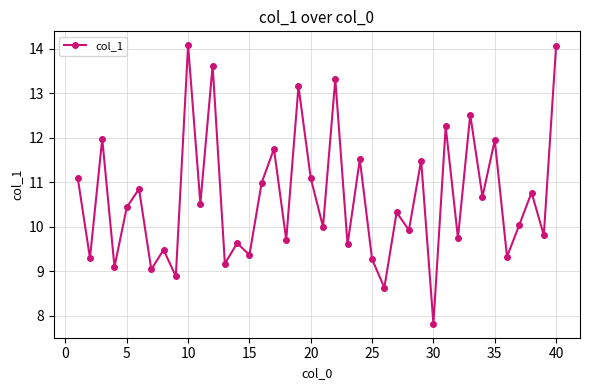

True or false: the data has more than 1 interior local peaks.

True